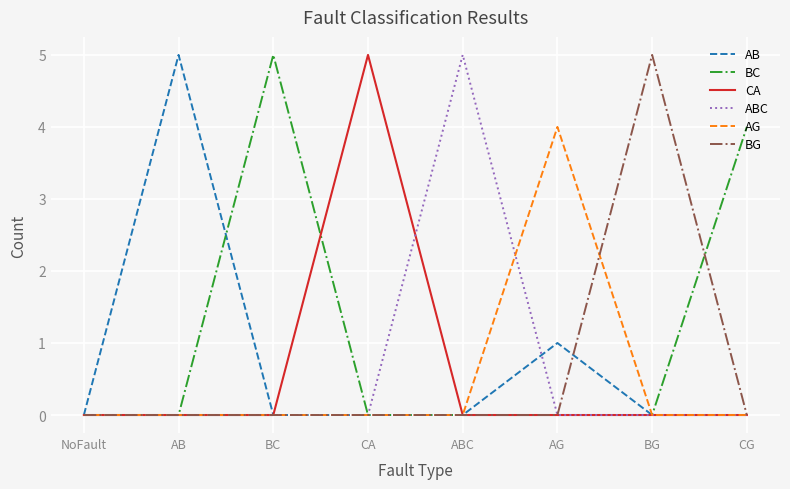

Which series has the largest total across all categories?

BC